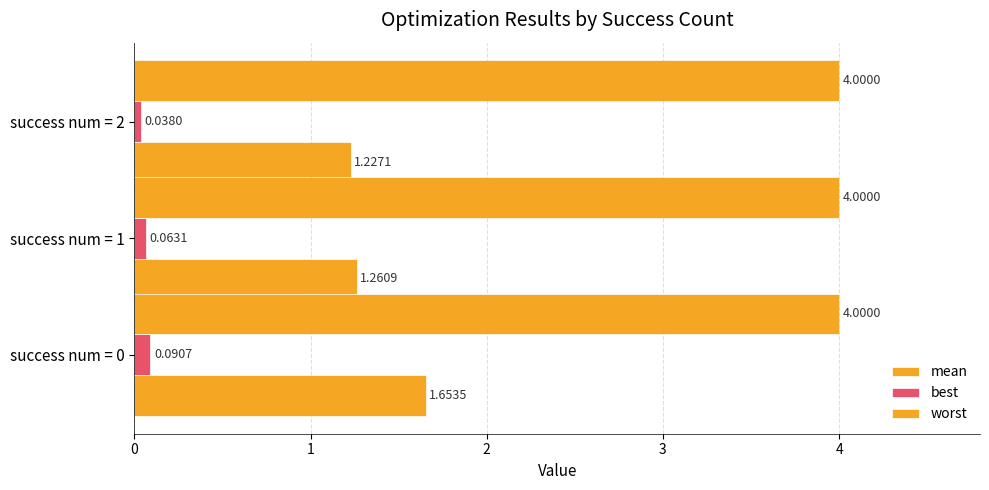

What is the value of the mean bar at the 1st from the left?

1.7